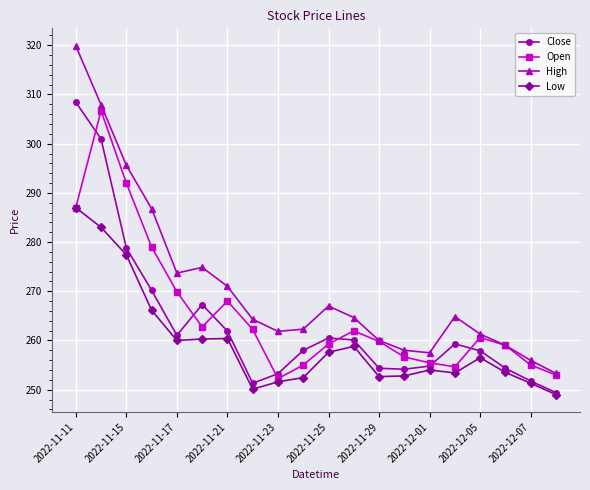

True or false: Open has more than 2 interior local peaks.

True